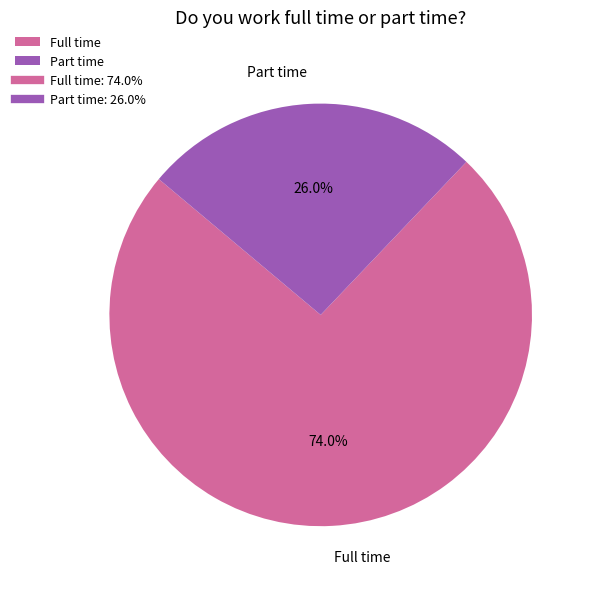

To the nearest percent, what percentage of the pie is Part time?

26%